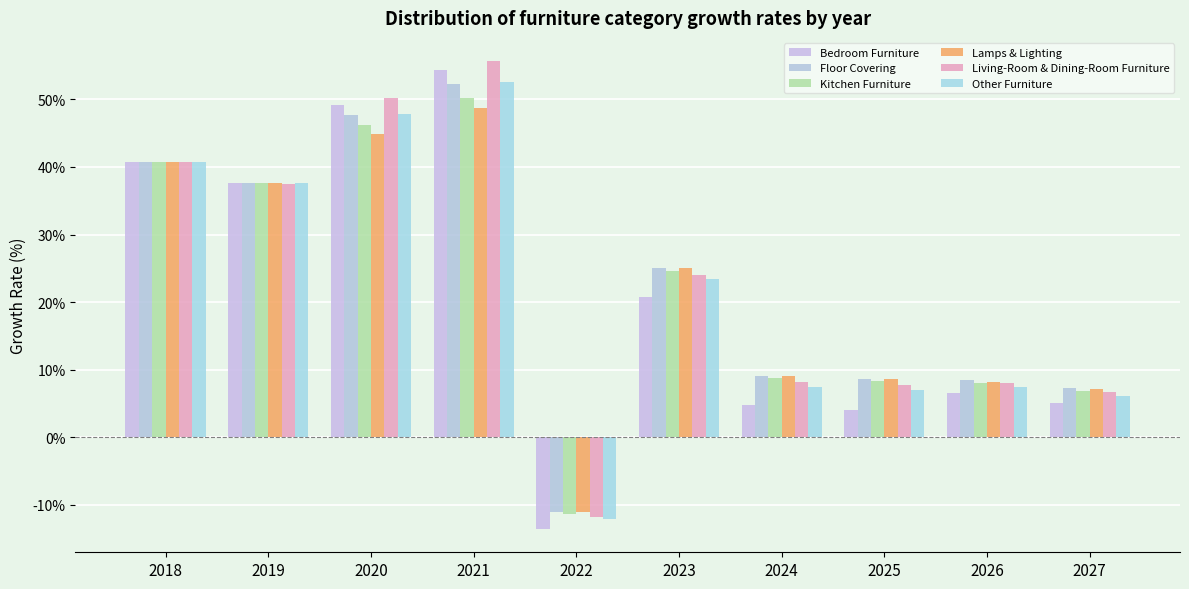

What is the sum of all Other Furniture values?

217.8